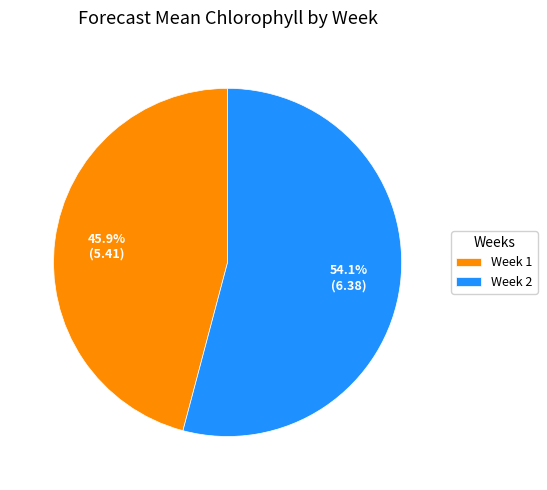

The Week 1 slice represents 46% of the pie. True or false?

True